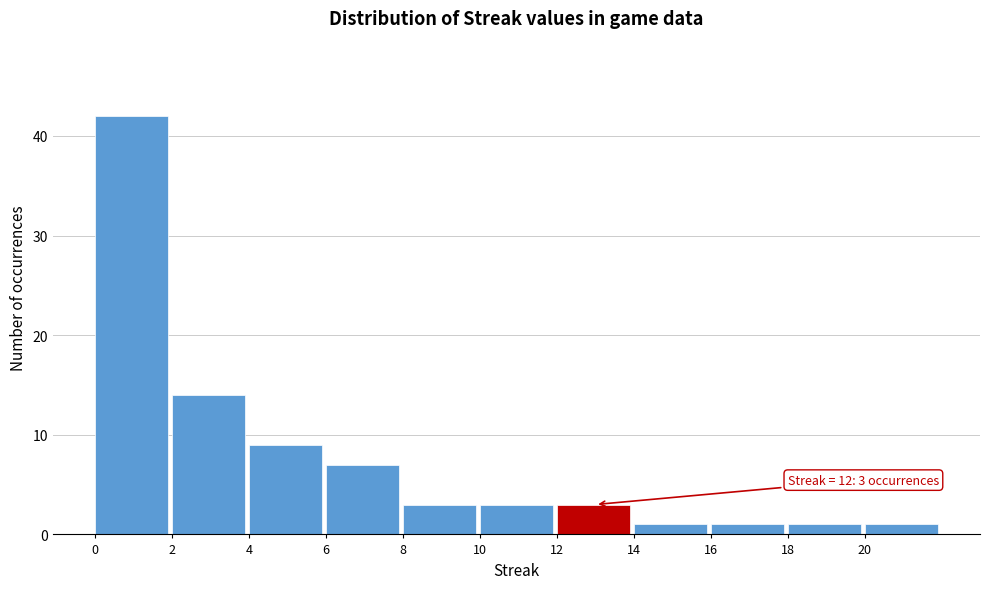

Over which range of the x-axis is the bar tallest?

0 to 2